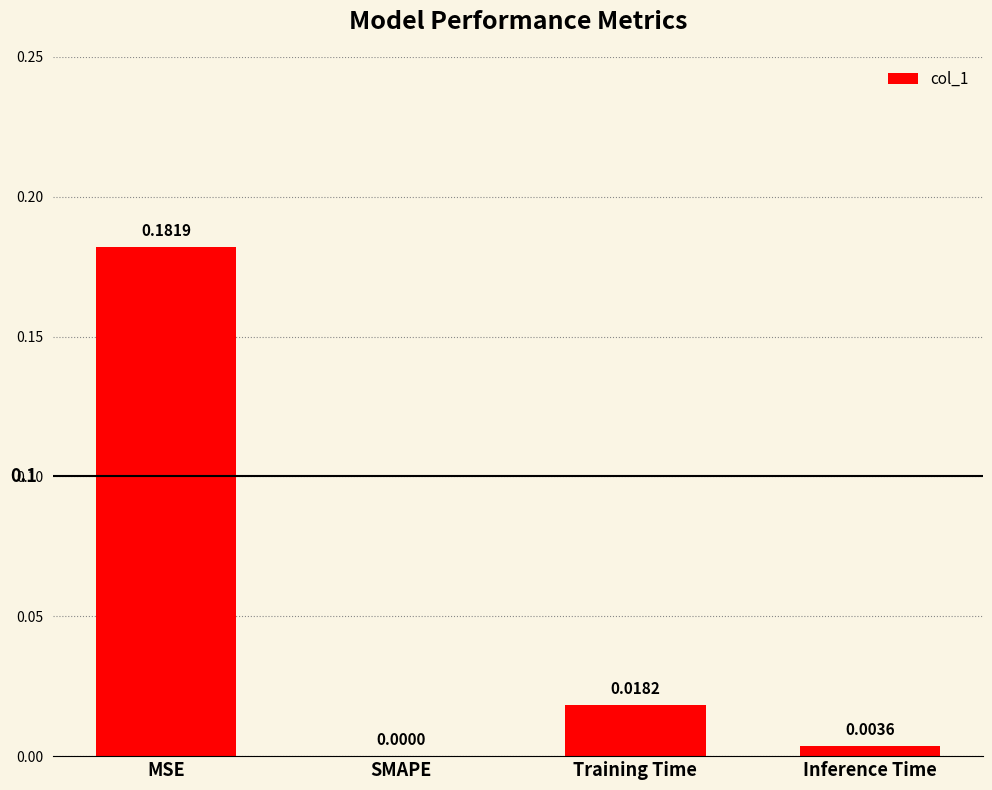

Where is the data nearest to the value 0?

SMAPE